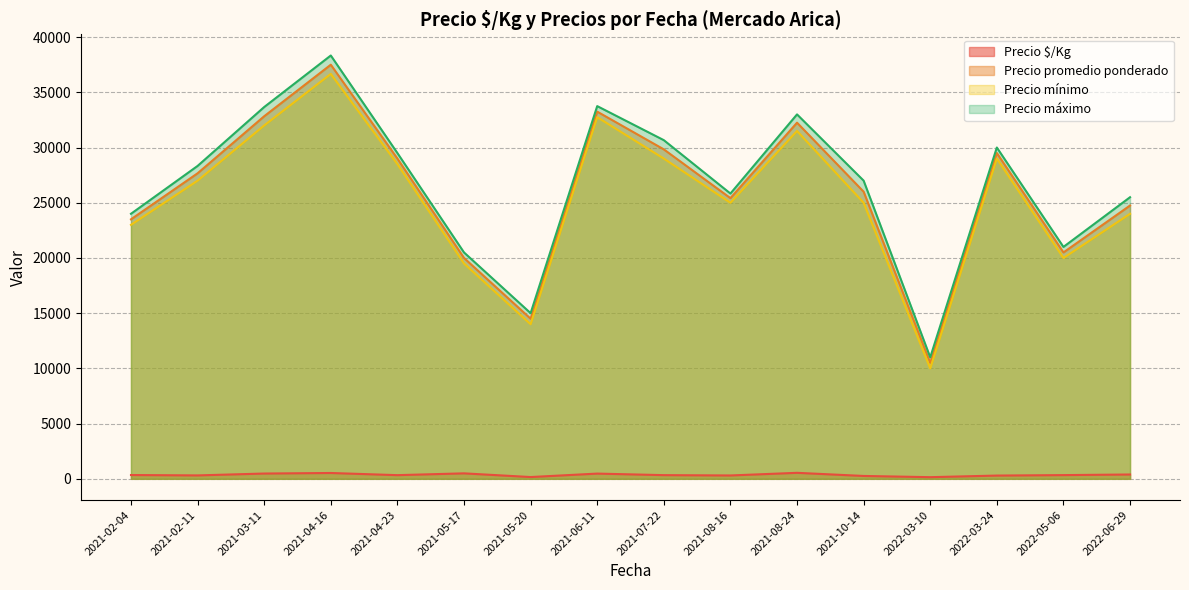

True or false: Precio $/Kg and Precio máximo cross at least once.

False